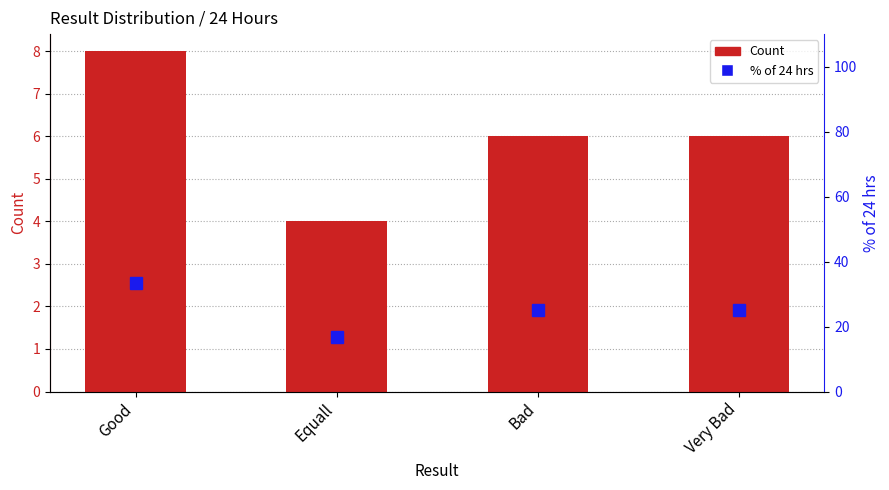

Reading right to left, what are all the values shown in this chart?

Count: Very Bad=6.0	Bad=6.0	Equall=4.0	Good=8.0
% of 24 hrs: Very Bad=25.0	Bad=25.0	Equall=16.7	Good=33.3